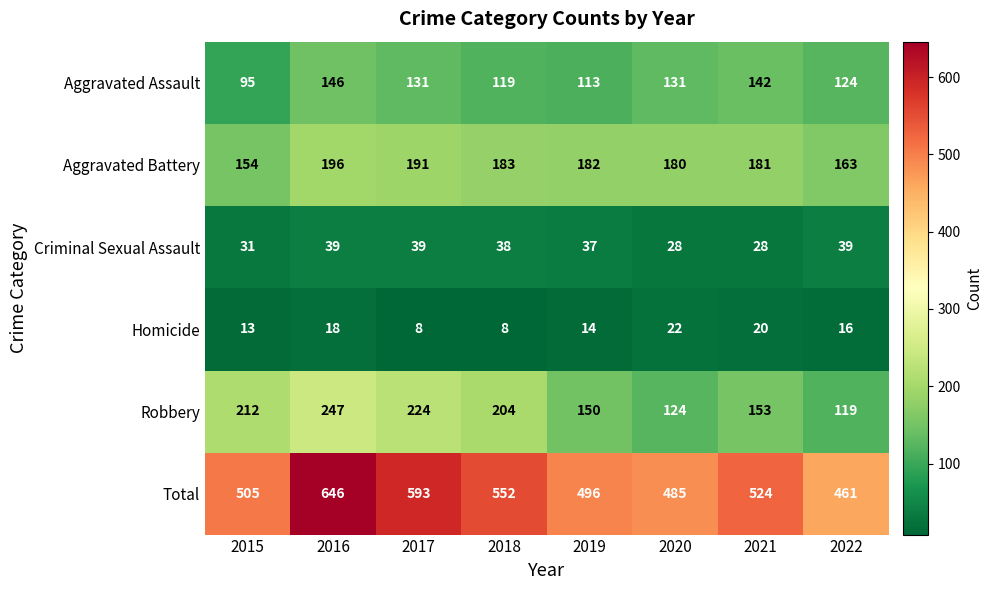

At which label does Homicide first exceed 16?

2016